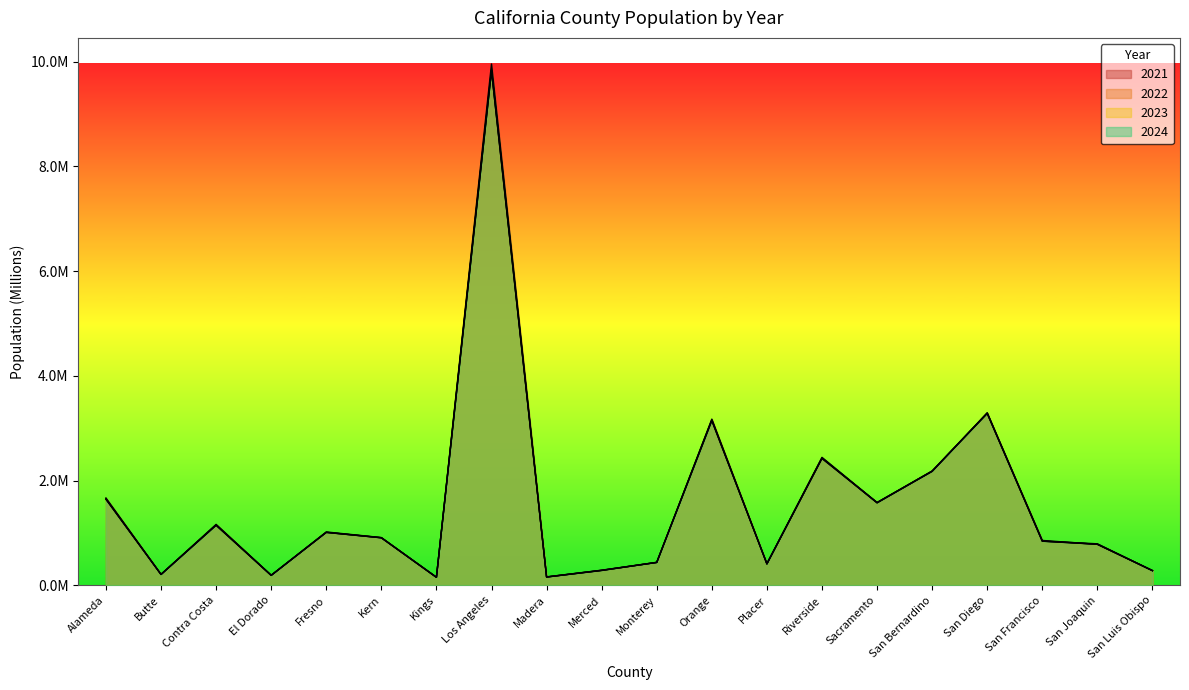

Count the number of categories in the chart.

20